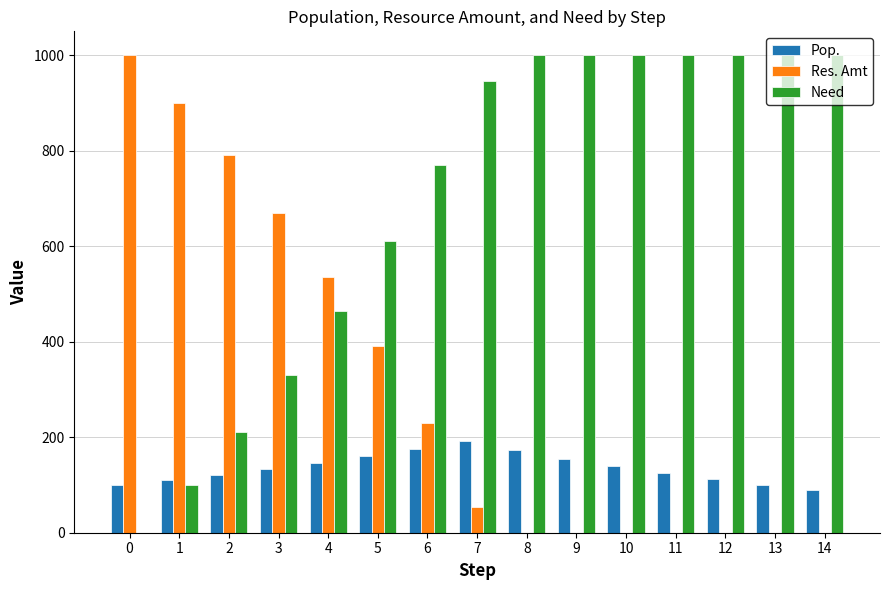

Is it true that Need equals 1000 at 13?

True